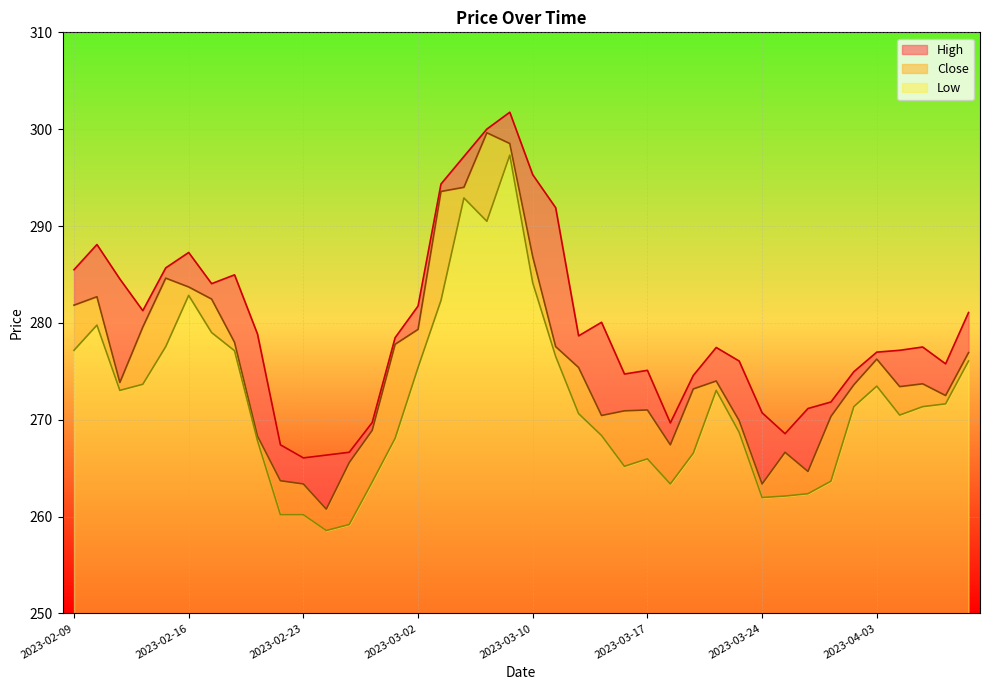

True or false: Low and Close intersect in this chart.

False